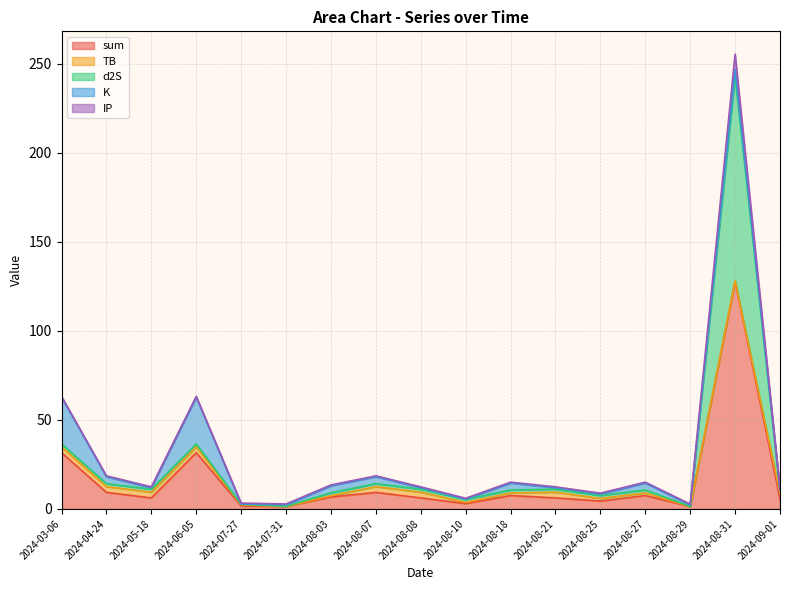

How many categories are shown in the chart?

17